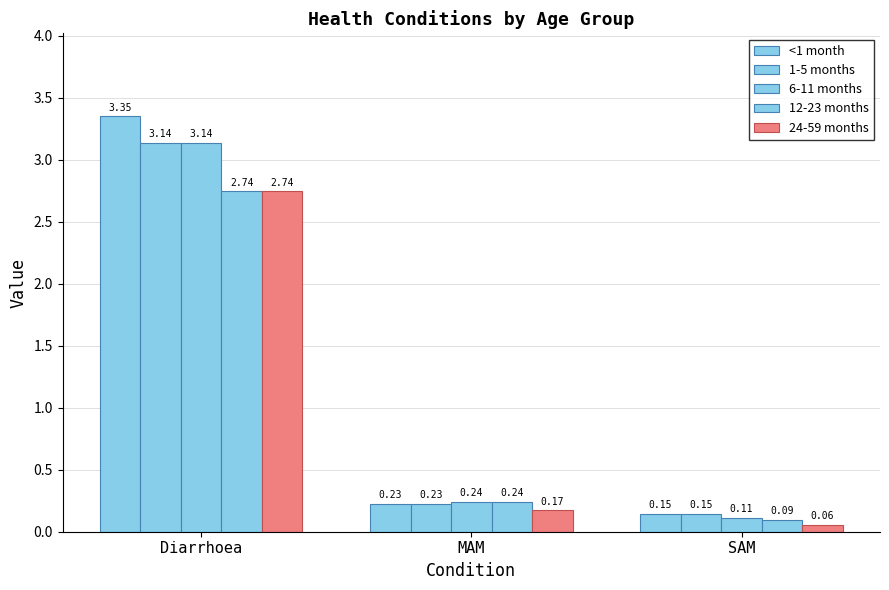

Reading left to right, list all the values displayed in this chart.

<1 month: 3.4	0.2	0.1
1-5 months: 3.1	0.2	0.1
6-11 months: 3.1	0.2	0.1
12-23 months: 2.7	0.2	0.1
24-59 months: 2.7	0.2	0.1